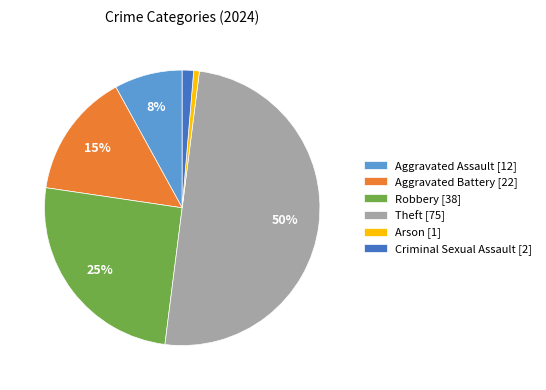

What is the majority slice?

Theft [75]